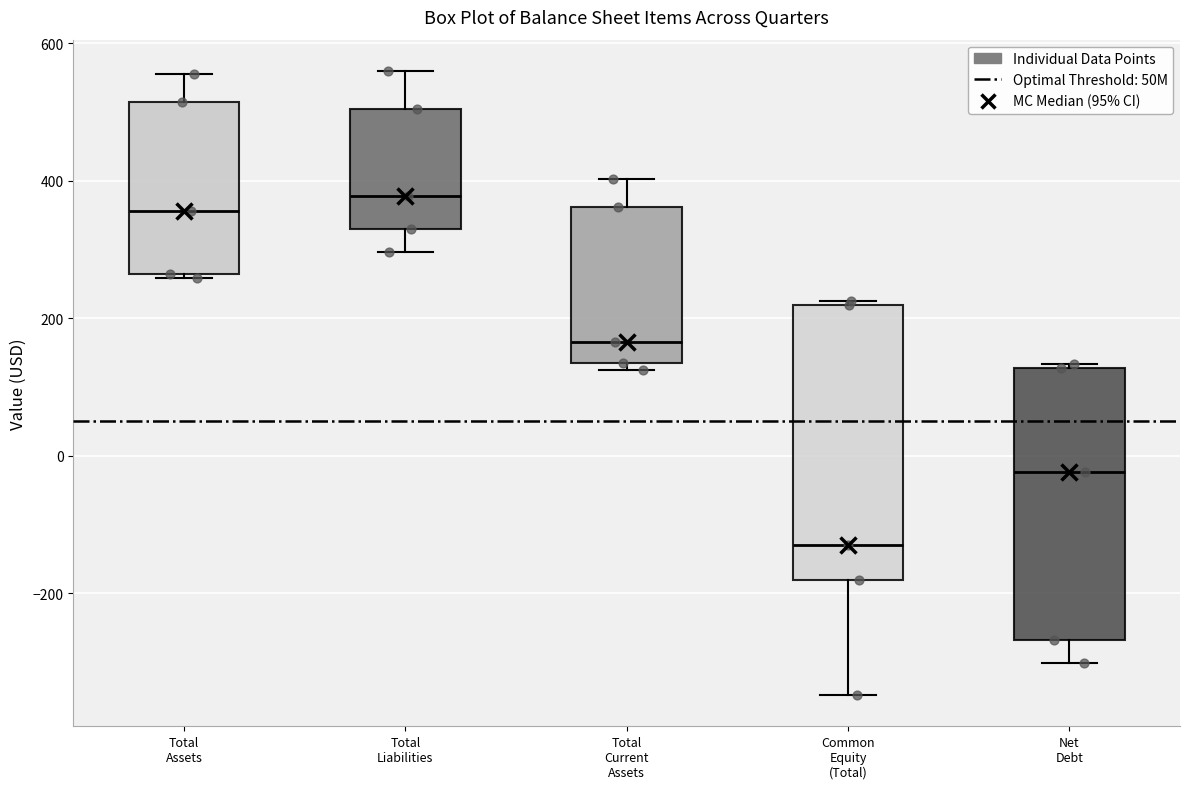

Reading left to right, transcribe this box plot: for each box, give where its median line is, the range the box spans, and where its two whiskers end, as read against the y-axis. The values are not printed on the chart, so give them approximately, as read against the axis.

Total Assets: median 360, box 260 to 520, whiskers 260 (just below the box's lower edge) to 560
Total Liabilities: median 380, box 320 to 500, whiskers 300 to 560
Total Current Assets: median 160, box 140 to 360, whiskers 120 to 400
Common Equity (Total): median -120, box -180 to 220, whiskers -340 to 220 (just above the box's upper edge)
Net Debt: median -20, box -260 to 120, whiskers -300 to 140